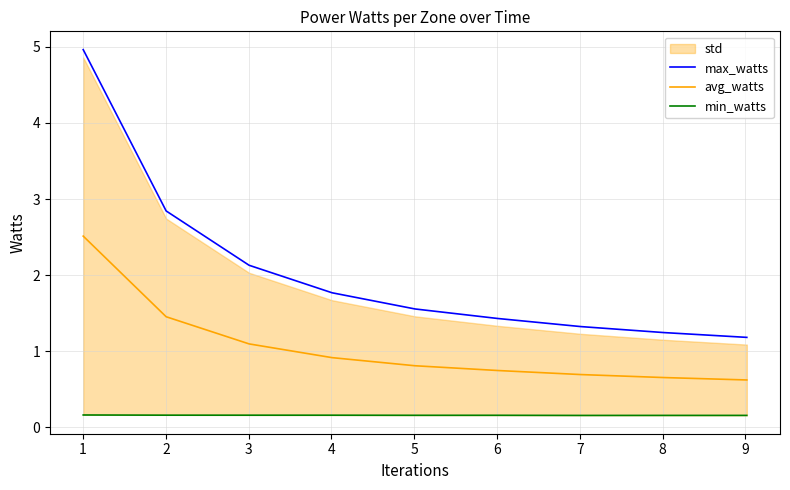

True or false: max_watts and min_watts intersect in this chart.

False